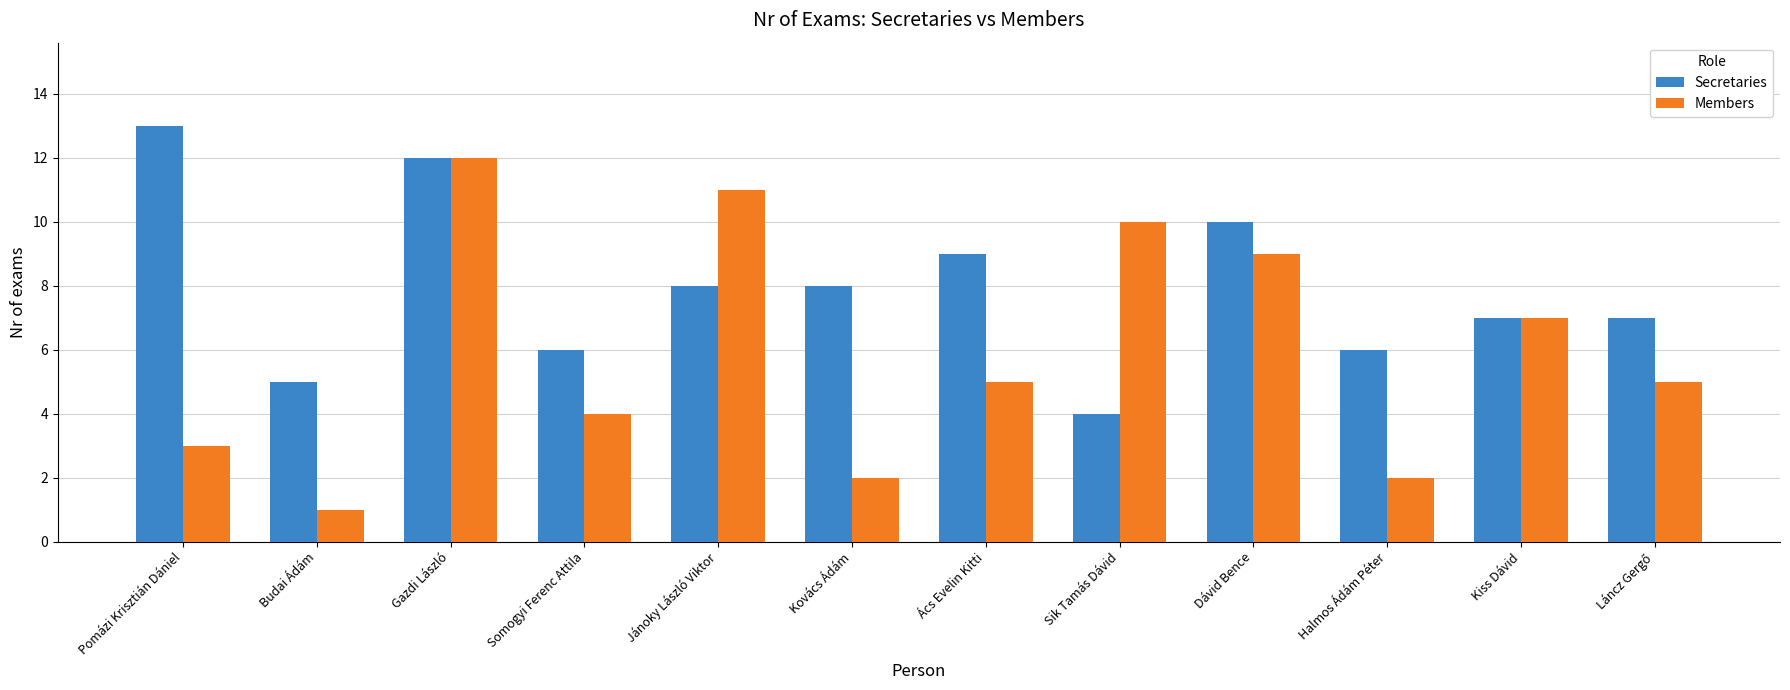

True or false: Members has a value of 4 at Dávid Bence.

False